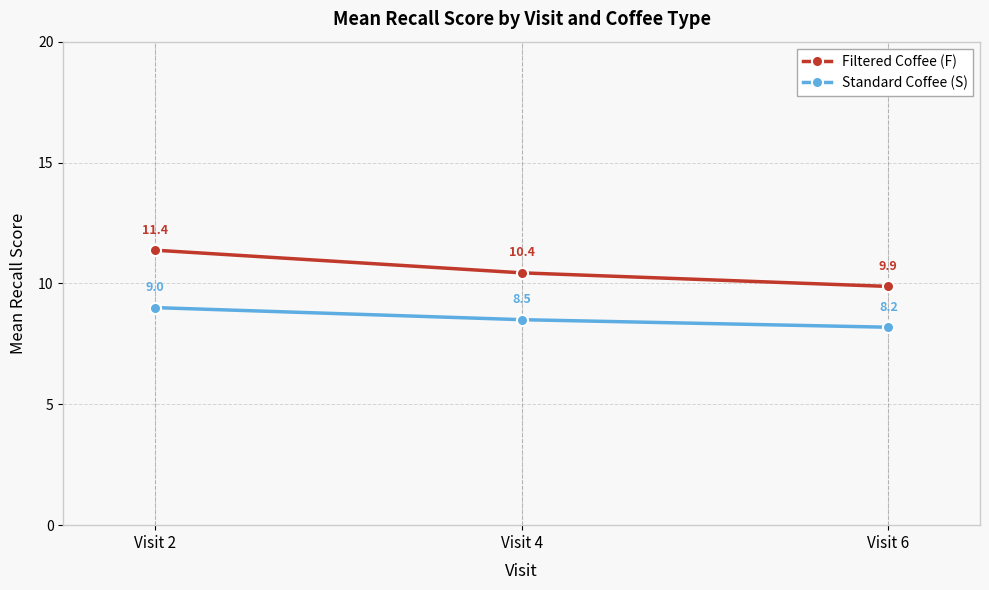

At how many categories does at least one series exceed 8?

3